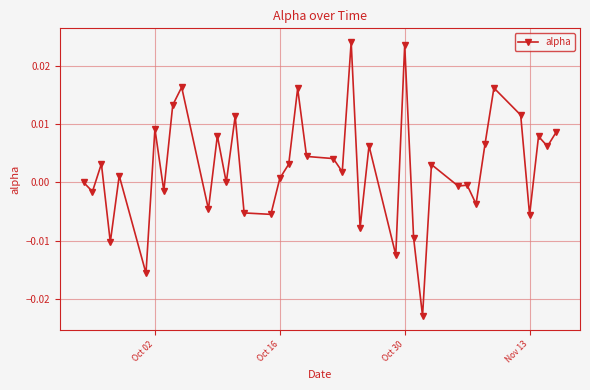

True or false: the data has more than 1 interior local peaks.

True